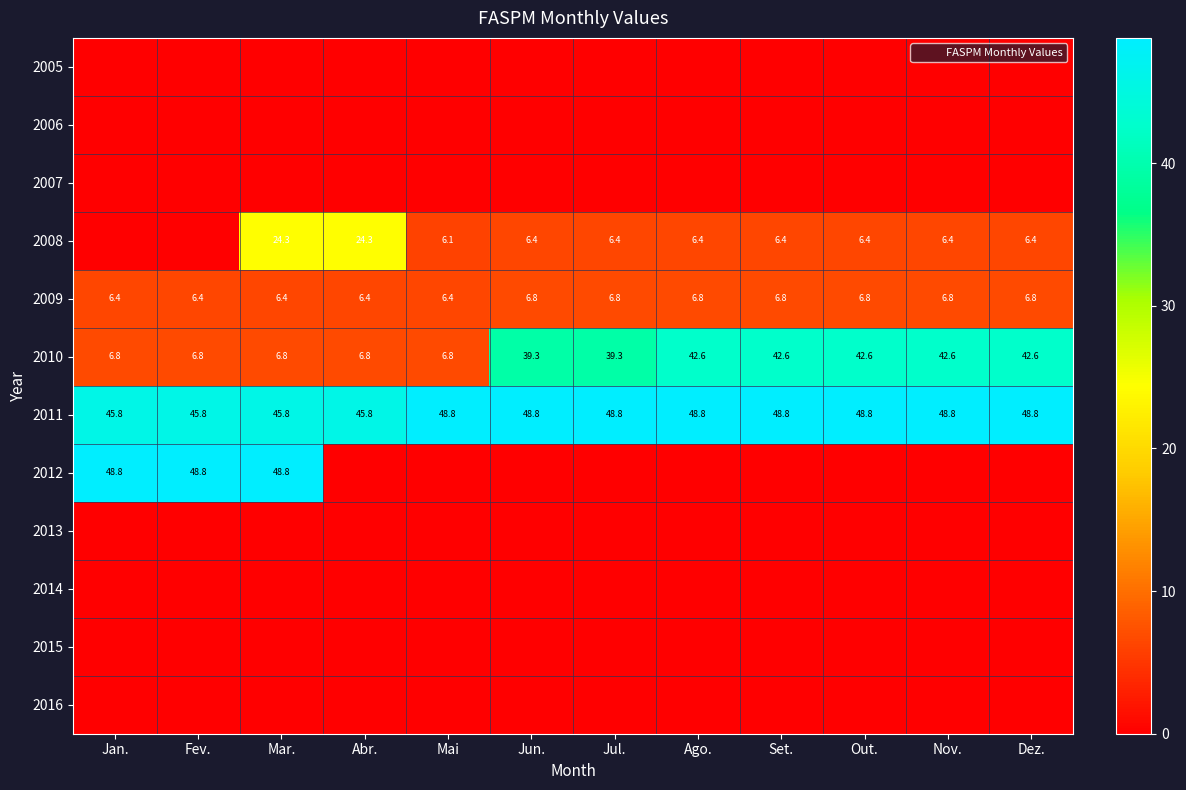

Is it true that 2007 equals 0.0 at Abr.?

True